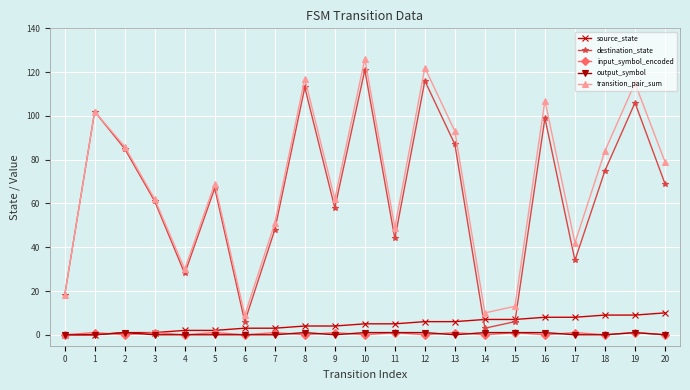

Reading right to left, what are all the values shown in this chart?

source_state: 10	9	9	8	8	7	7	6	6	5	5	4	4	3	3	2	2	1	1	0	0
destination_state: 69	106	75	34	99	6	3	87	116	44	121	58	113	48	6	67	28	61	85	102	18
input_symbol_encoded: 0	1	0	1	0	1	0	1	0	1	0	1	0	1	0	1	0	1	0	1	0
output_symbol: 0	1	0	0	1	1	1	0	1	1	1	0	1	0	0	0	0	0	1	0	0
transition_pair_sum: 79	115	84	42	107	13	10	93	122	49	126	62	117	51	9	69	30	62	86	102	18